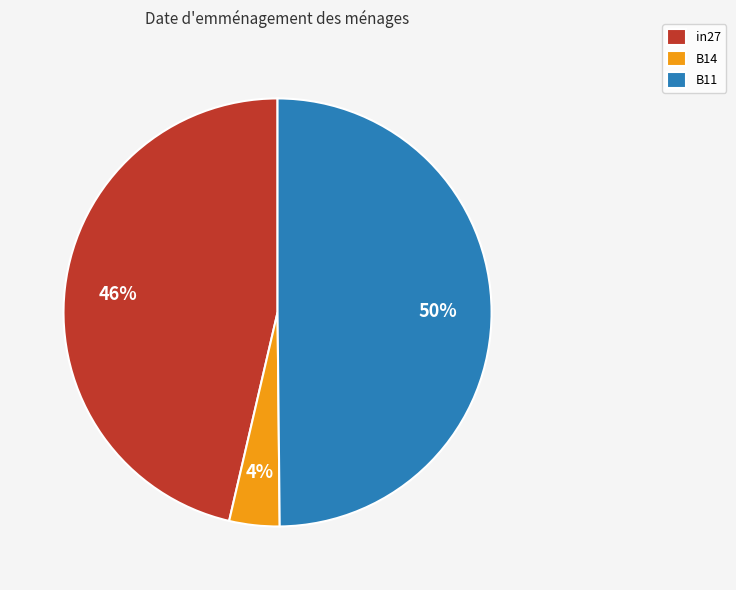

True or false: B11 accounts for 50% of the total.

True